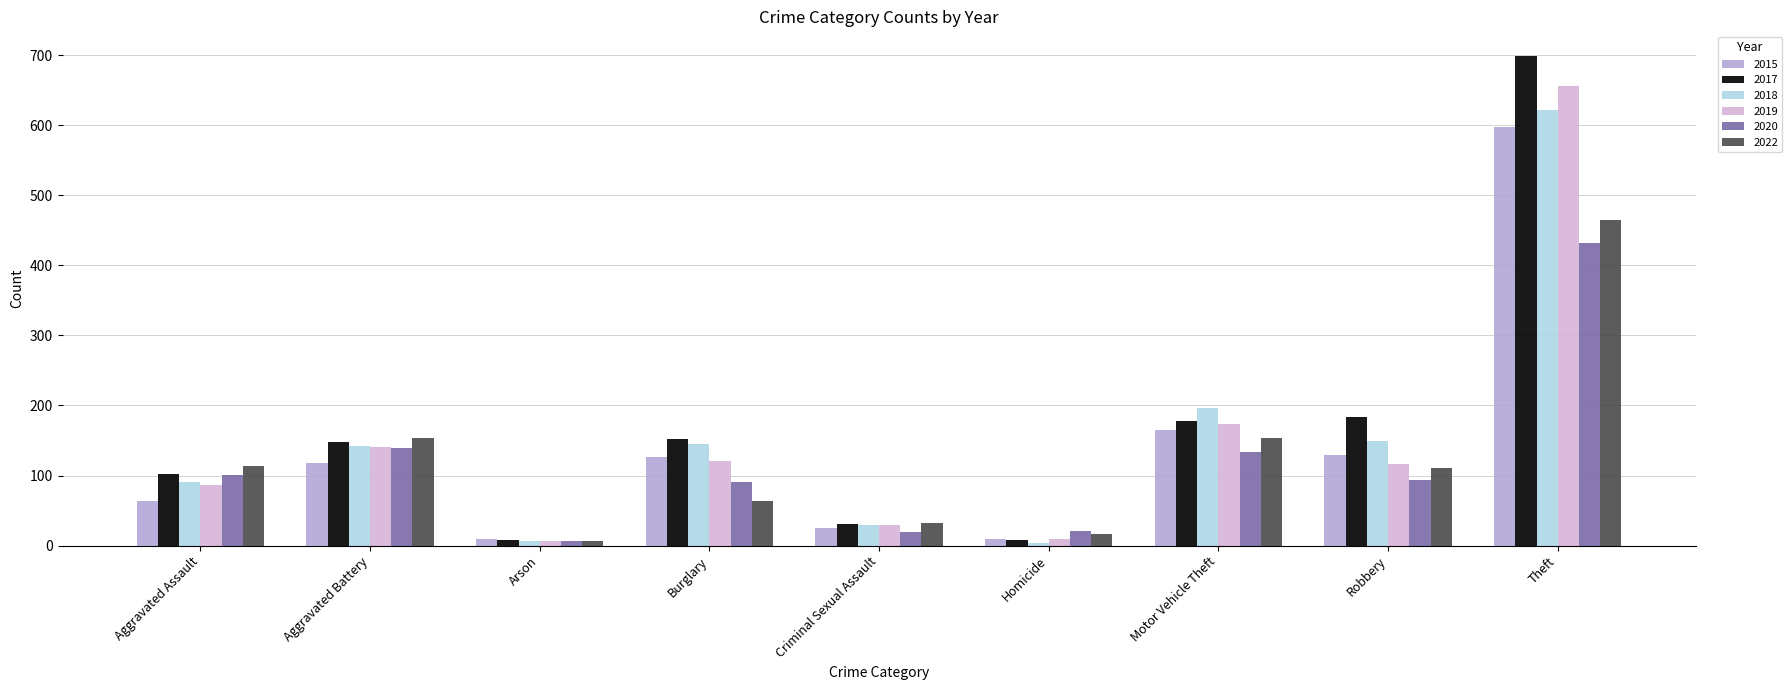

True or false: 2019 has a value of 87 at Aggravated Assault.

True